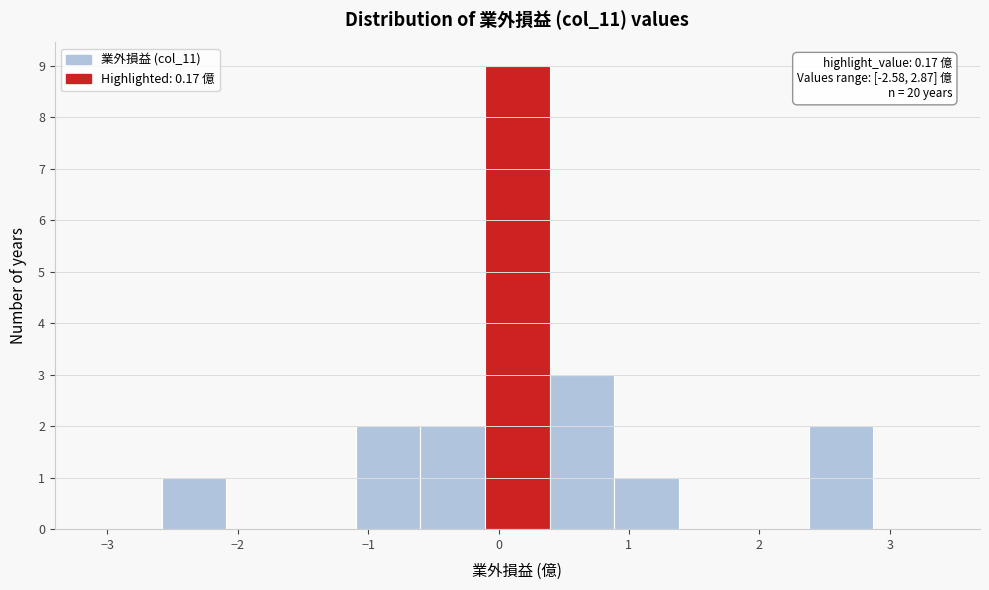

Which range on the x-axis has the tallest bar?

-0.1 to 0.4